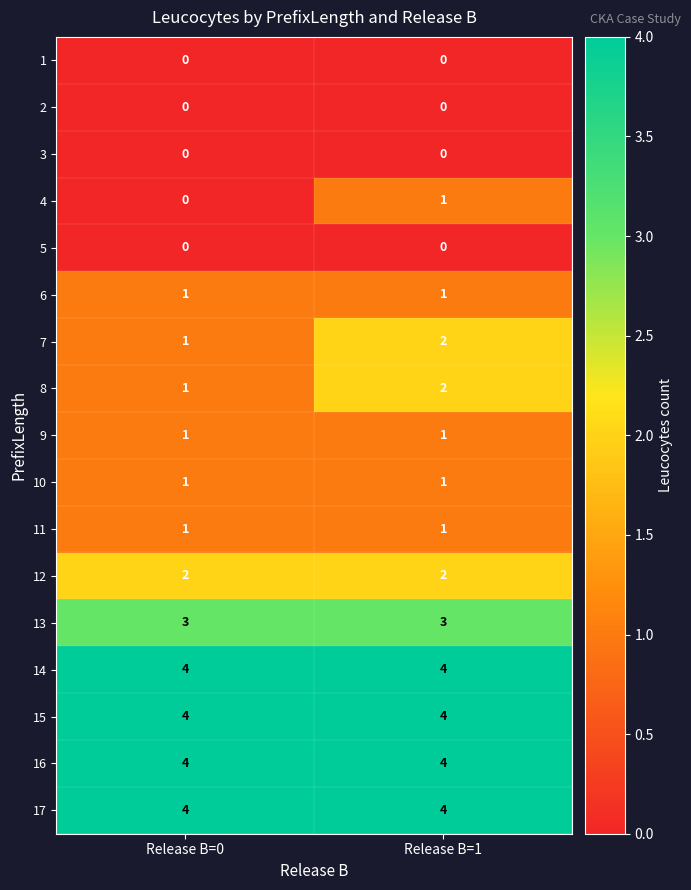

At which category is the sum across all series the highest?

Release B=1